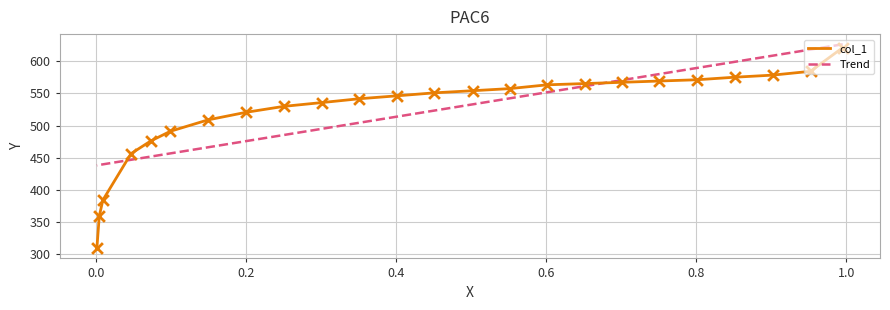

What are all the series names shown in the legend?

col_1, Trend